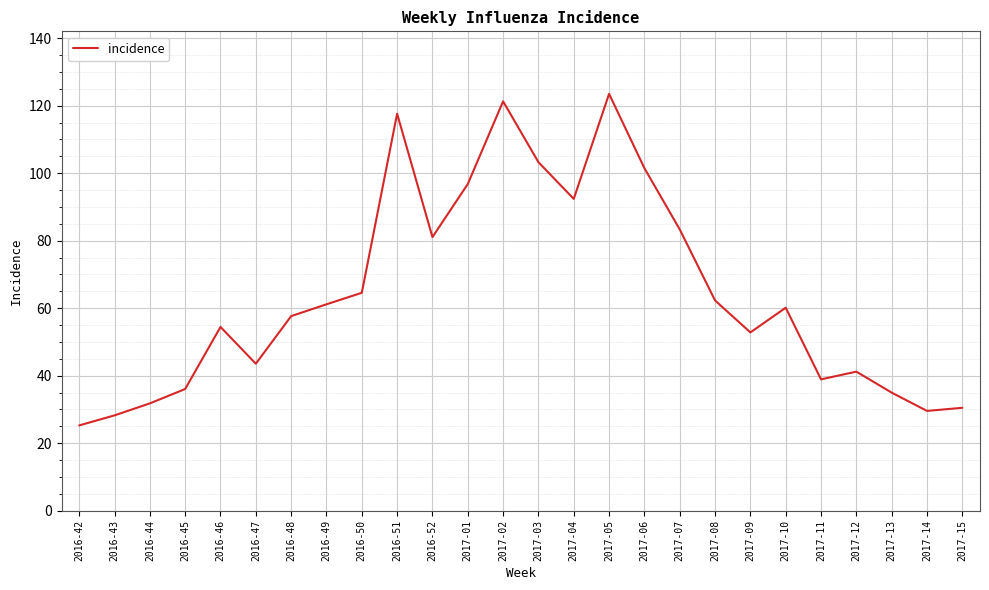

Which has a higher value, 2016-46 or 2017-02?

2017-02